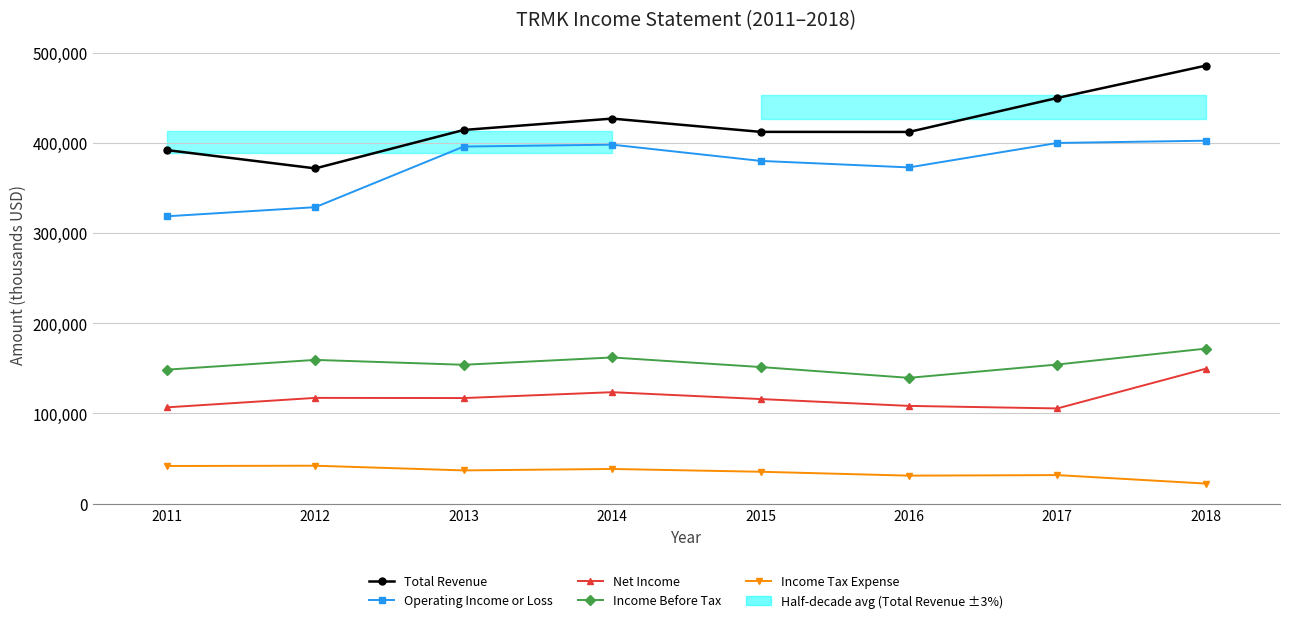

Which series has the largest total across all categories?

Total Revenue